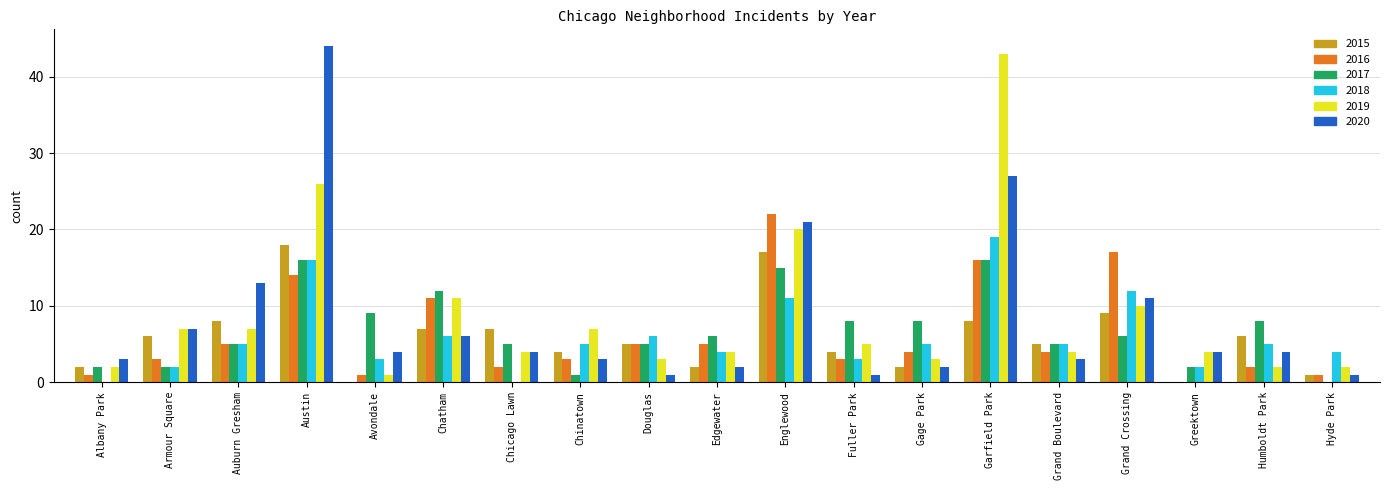

The 2015 series shows 2 at Chinatown. True or false?

False